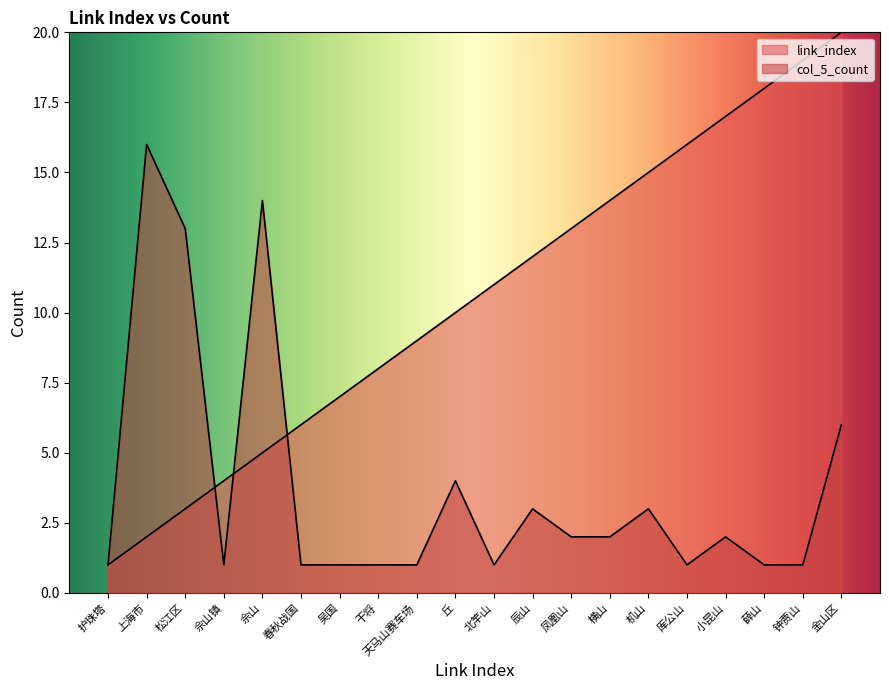

Which series has the largest range (max minus min)?

link_index